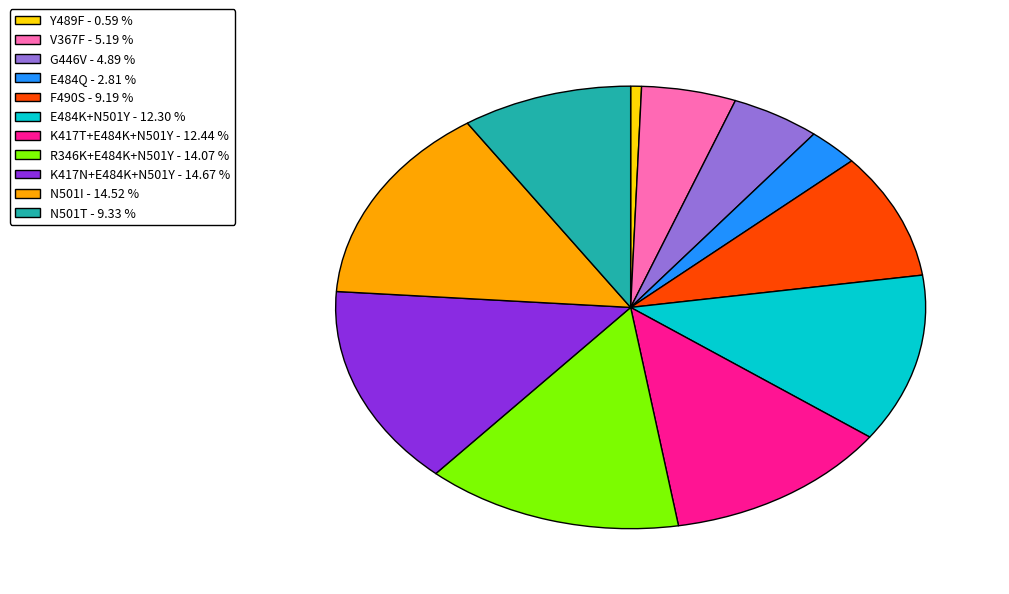

Is the sum of N501I - 14.52 % and Y489F - 0.59 % greater than half?

No